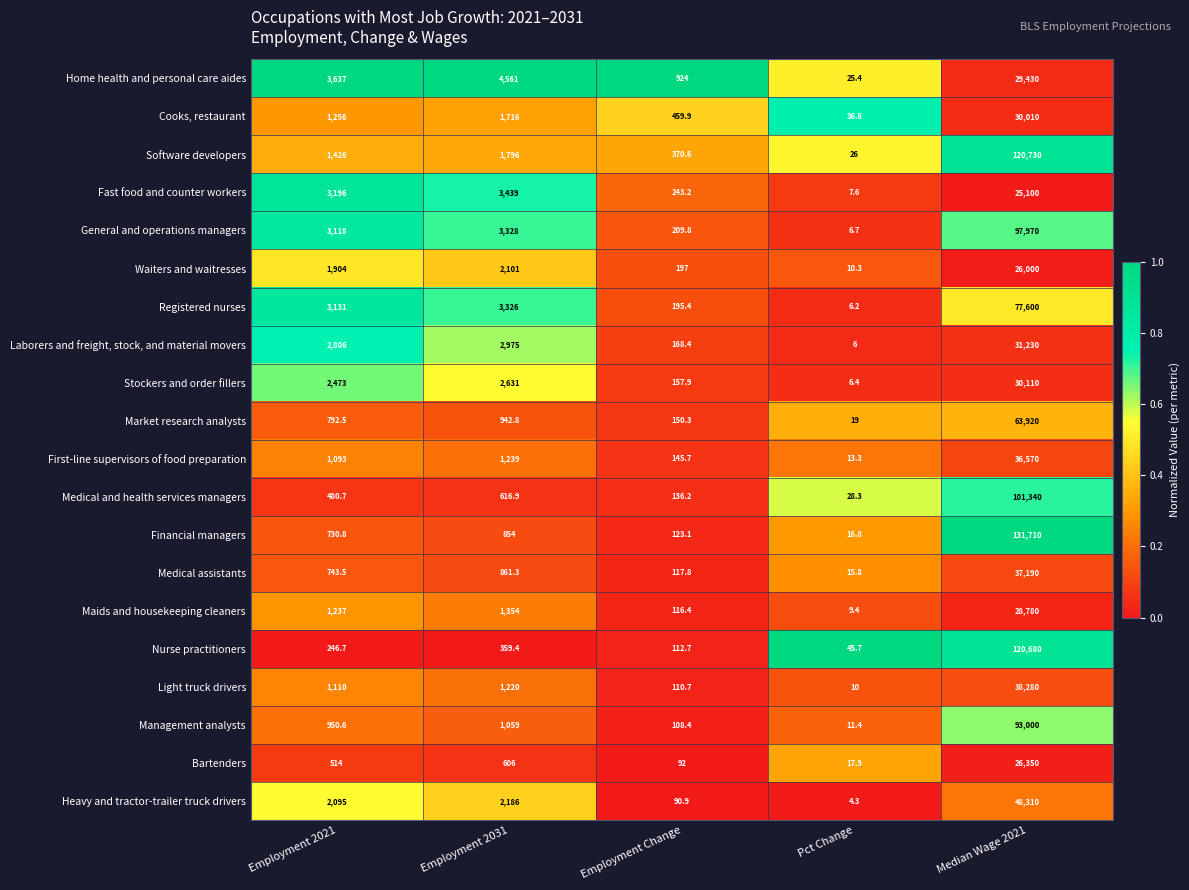

What is the difference between the second highest and minimum values in the Cooks, restaurant series?

1679.4